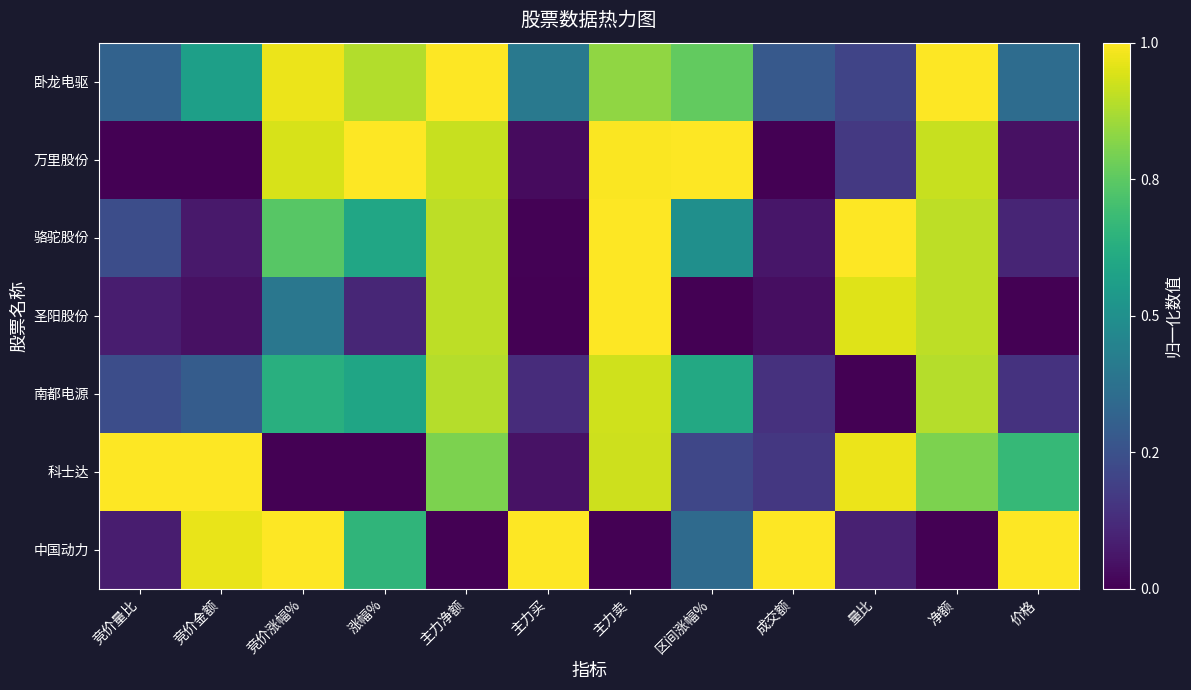

At 竞价金额, list the series in order from smallest to largest.

万里股份, 圣阳股份, 骆驼股份, 南都电源, 卧龙电驱, 中国动力, 科士达